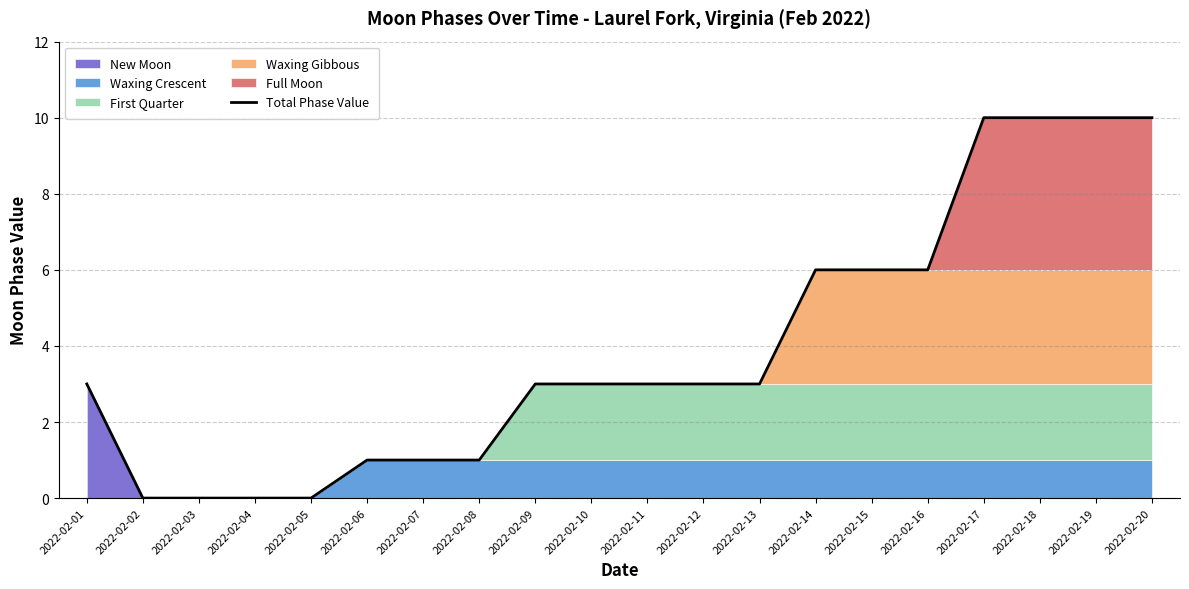

Between 2022-02-03 and 2022-02-06, which is larger?

2022-02-06